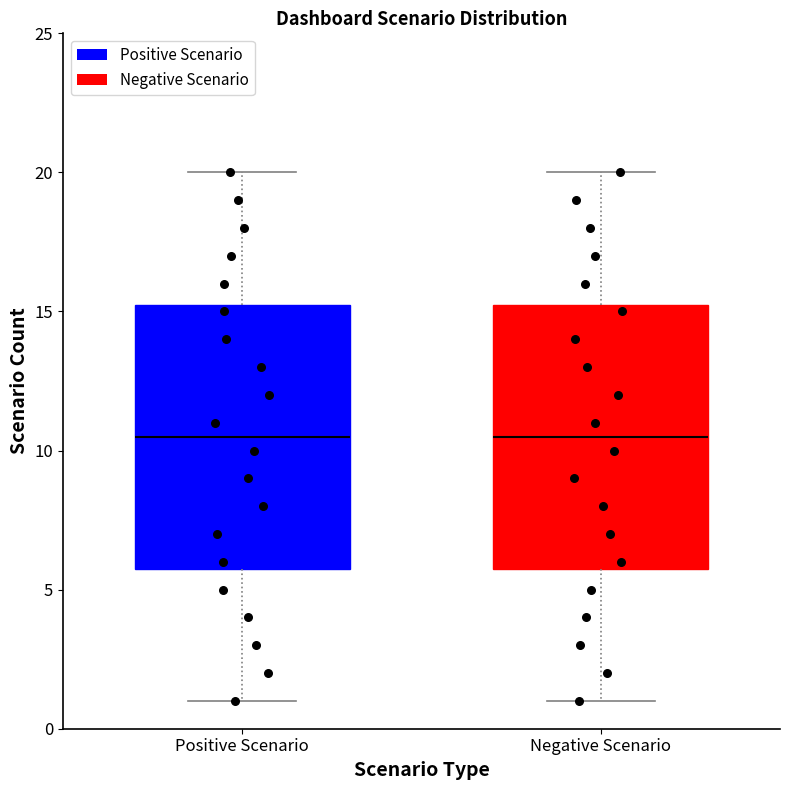

Where does the upper whisker of the box for Negative Scenario end on the y-axis? The values are not printed on the chart, so give them approximately, as read against the axis.

20.0